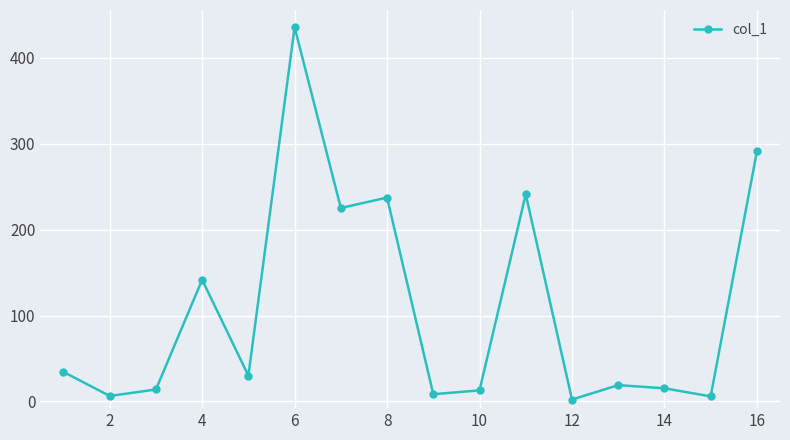

Is this an area chart (filled region under the line)?

No